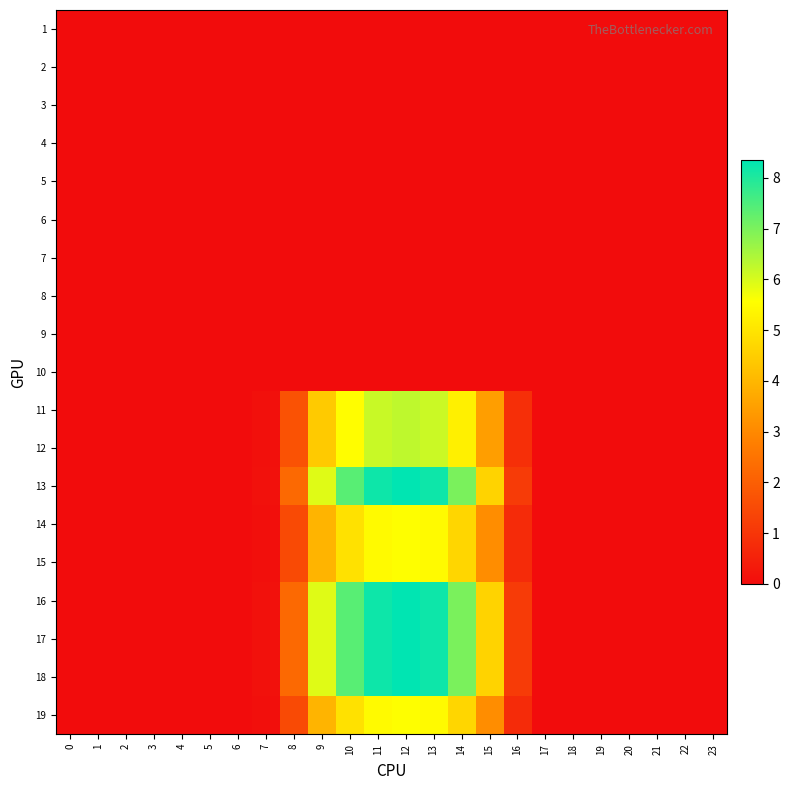

List the series in order of their peak value, highest first.

13, 16, 17, 18, 11, 12, 14, 15, 19, 1, 2, 3, 4, 5, 6, 7, 8, 9, 10